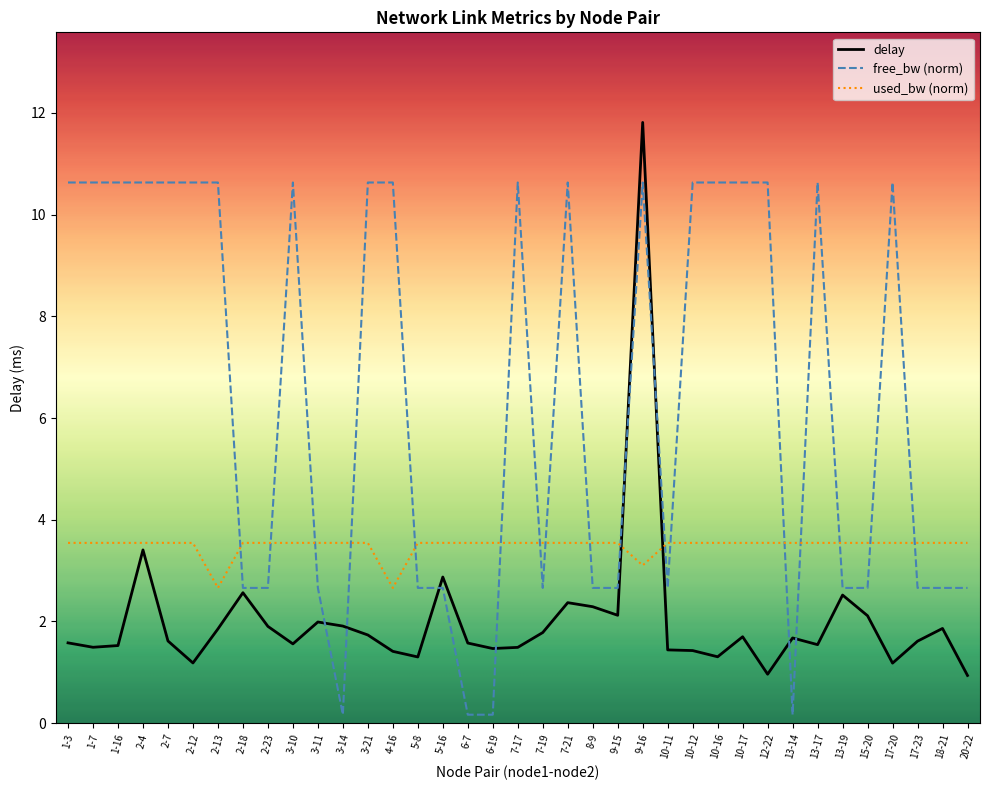

The delay series shows 5.4 at 2-4. True or false?

False